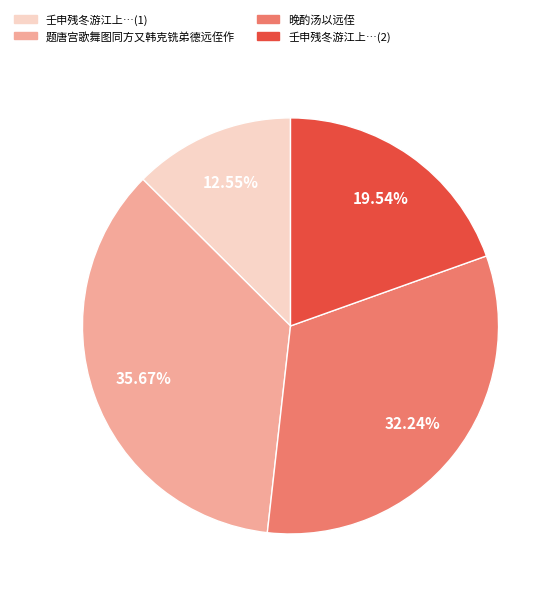

Does any single category account for the majority?

No